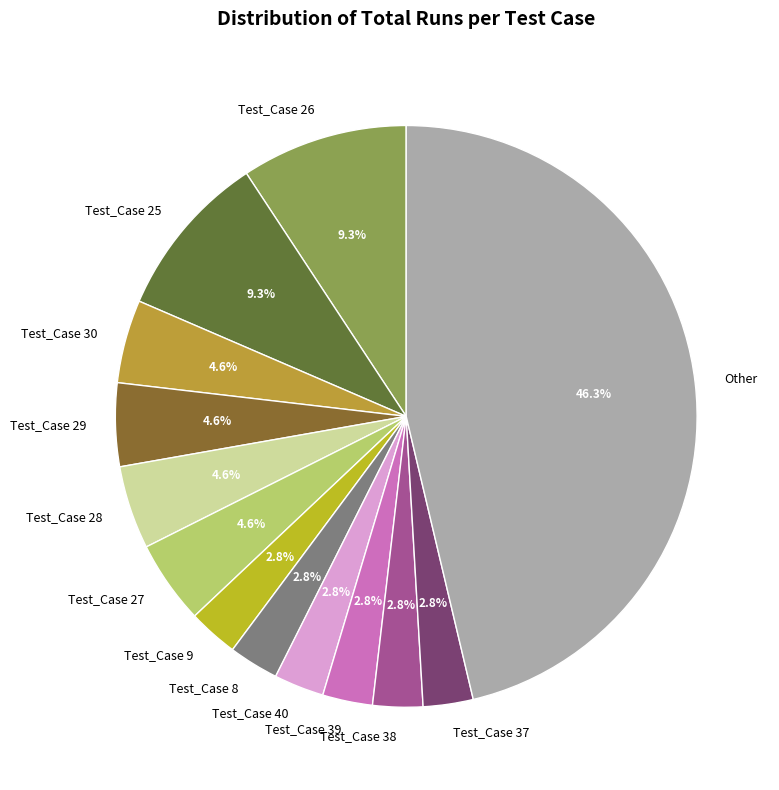

To the nearest percent, what is the average slice percentage?

8%